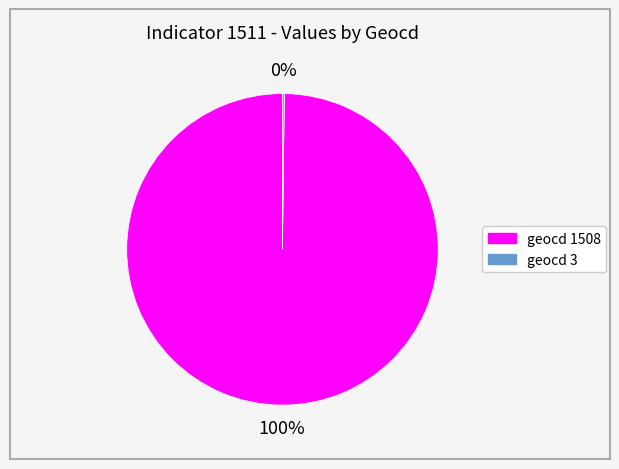

Does any single category account for the majority?

Yes